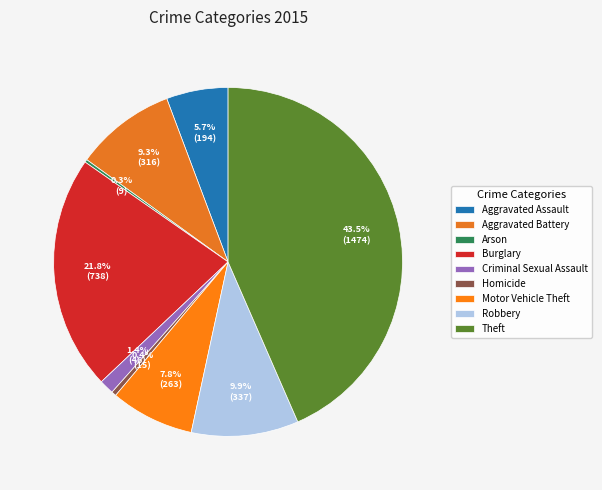

Which has a higher value, Aggravated Battery or Motor Vehicle Theft?

Aggravated Battery